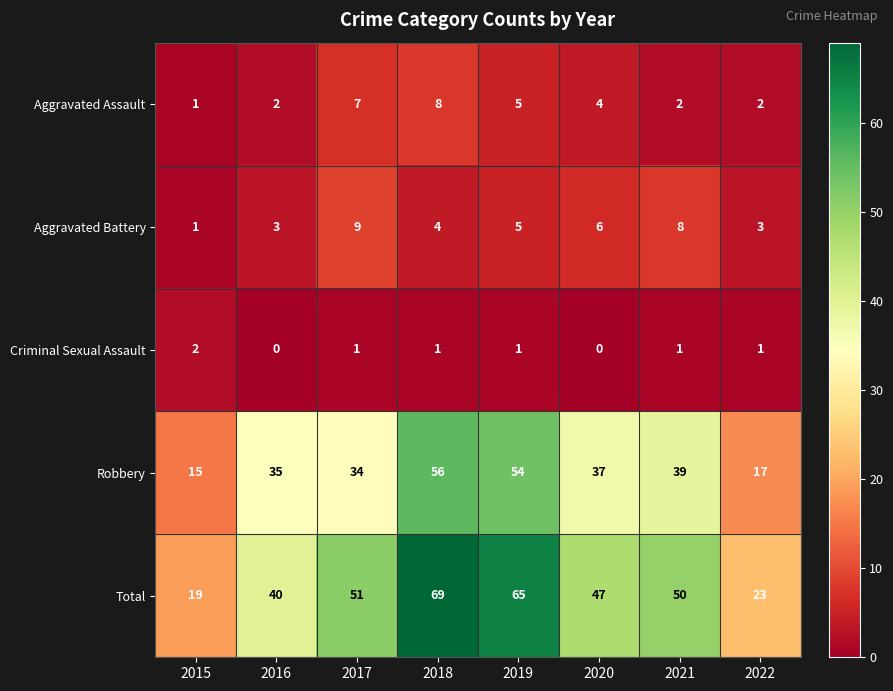

The value of Robbery at 2020 is 53. True or false?

False